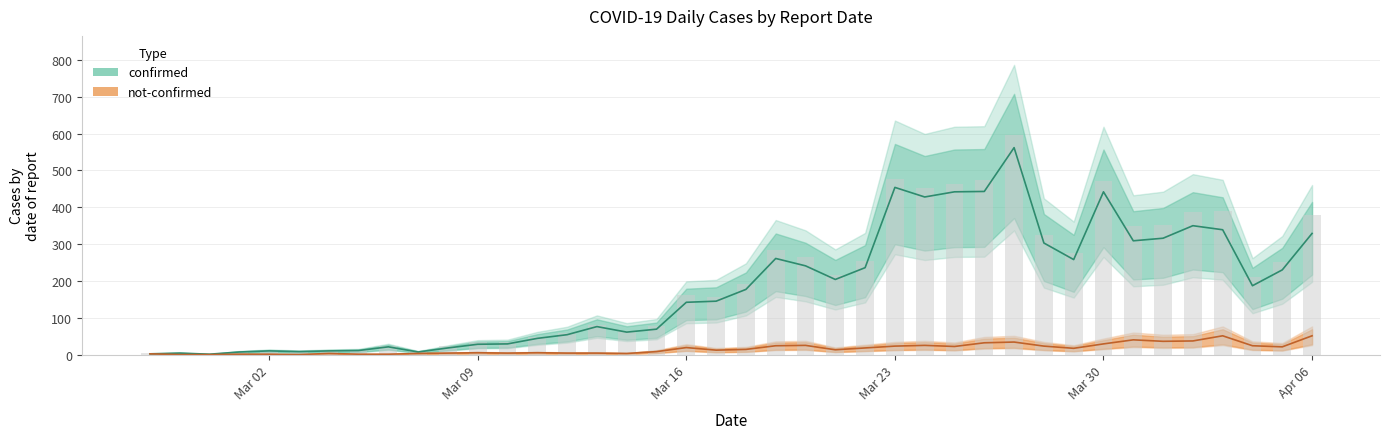

List the series in order of their peak value, lowest first.

not-confirmed, confirmed